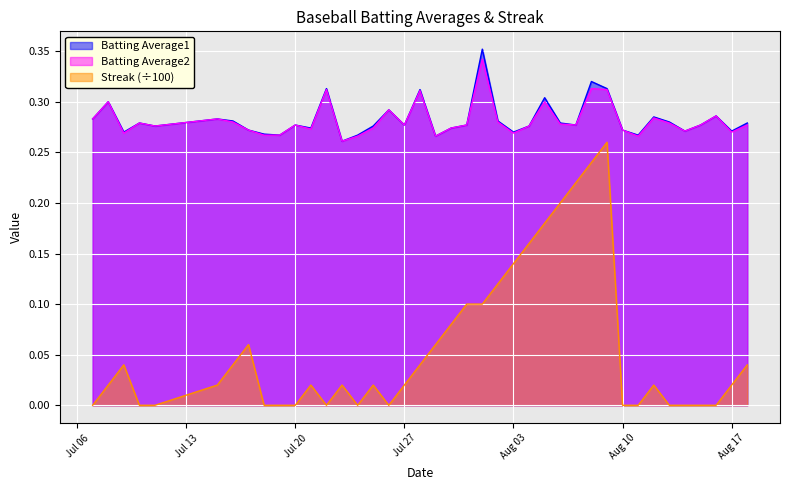

True or false: Batting Average1 and Streak (÷100) intersect in this chart.

False